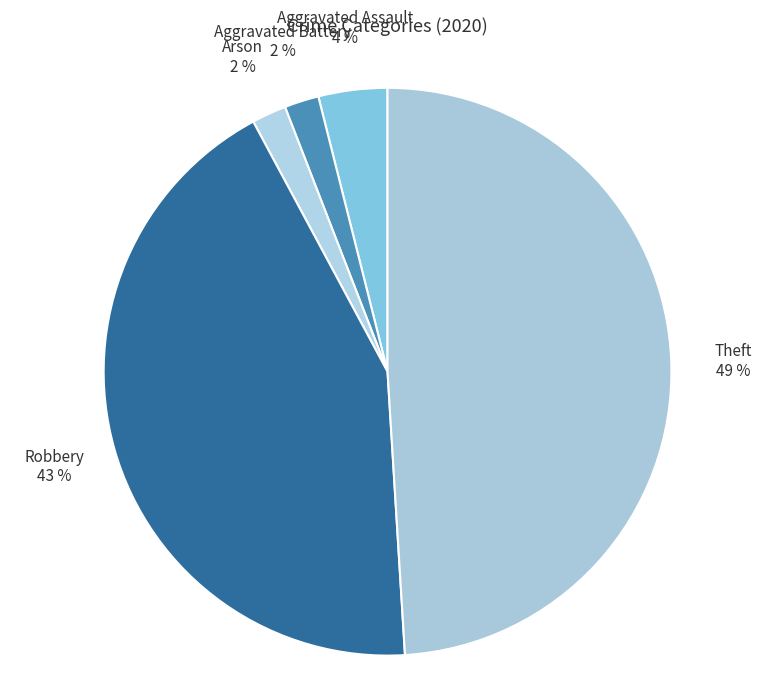

Count the number of slices in the pie.

5